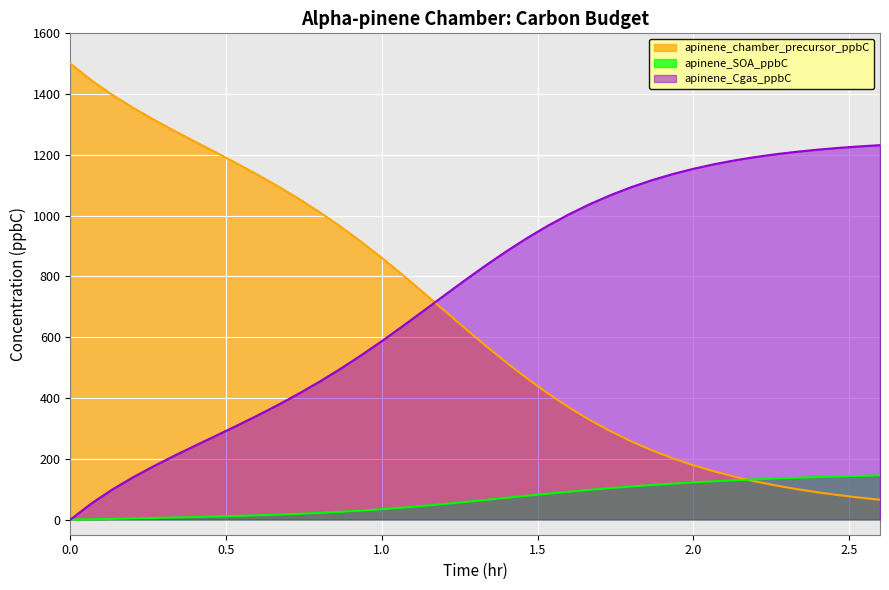

Which series has the largest range (max minus min)?

apinene_chamber_precursor_ppbC